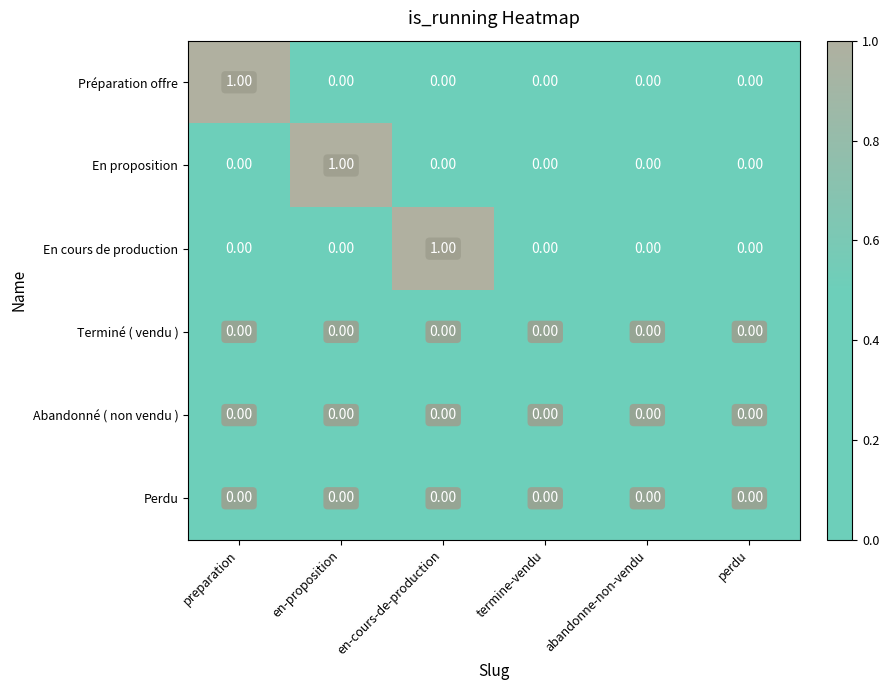

Is the value of En cours de production at en-cours-de-production greater than the value of Préparation offre at en-proposition?

Yes